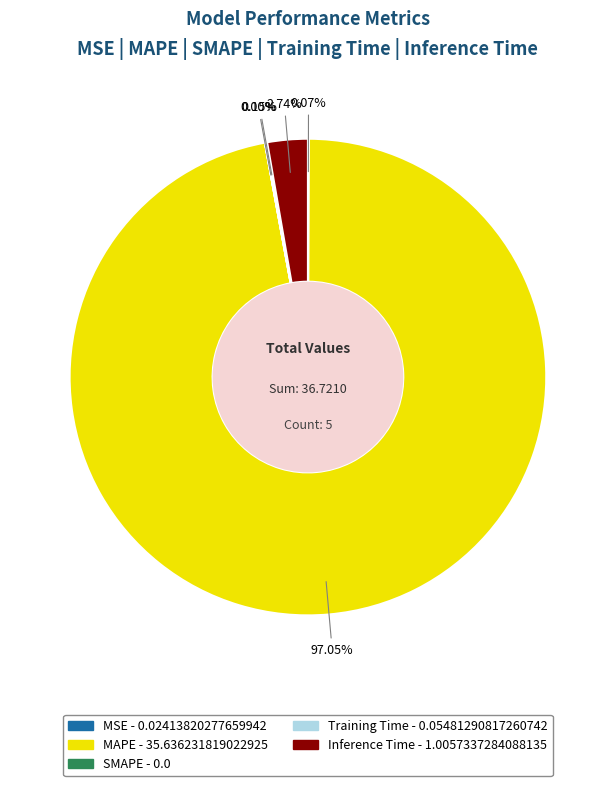

Does Inference Time account for over 50% of the chart?

No